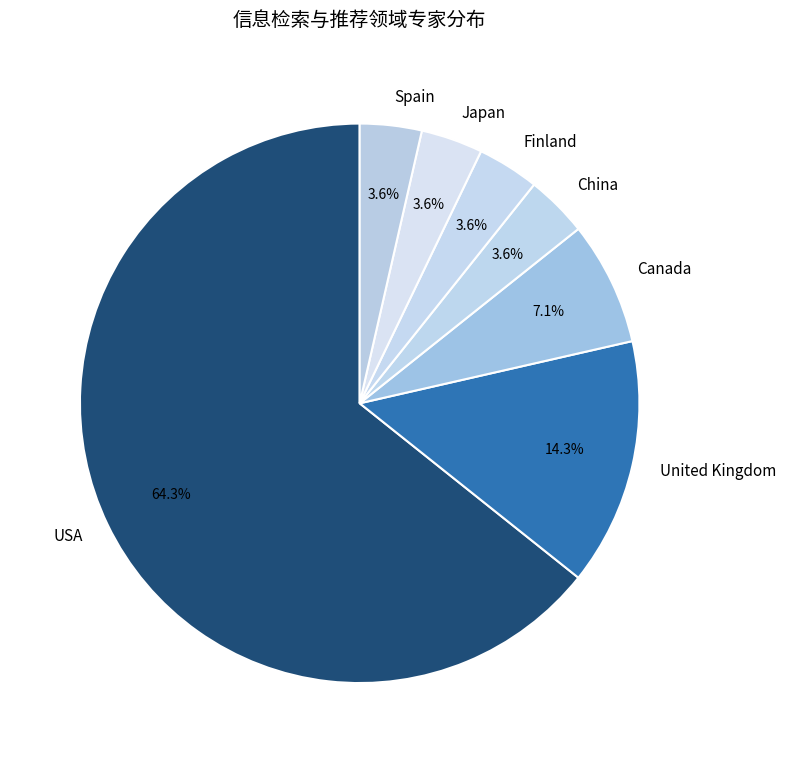

To the nearest percent, what portion does United Kingdom represent?

14%